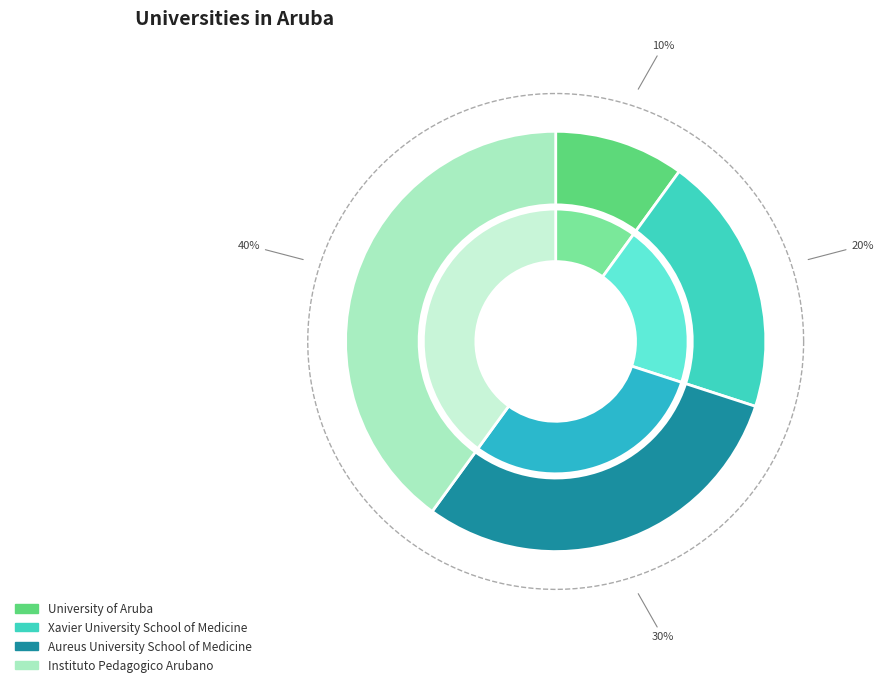

To the nearest percent, what is the combined percentage of Instituto Pedagogico Arubano and Xavier University School of Medicine?

60%